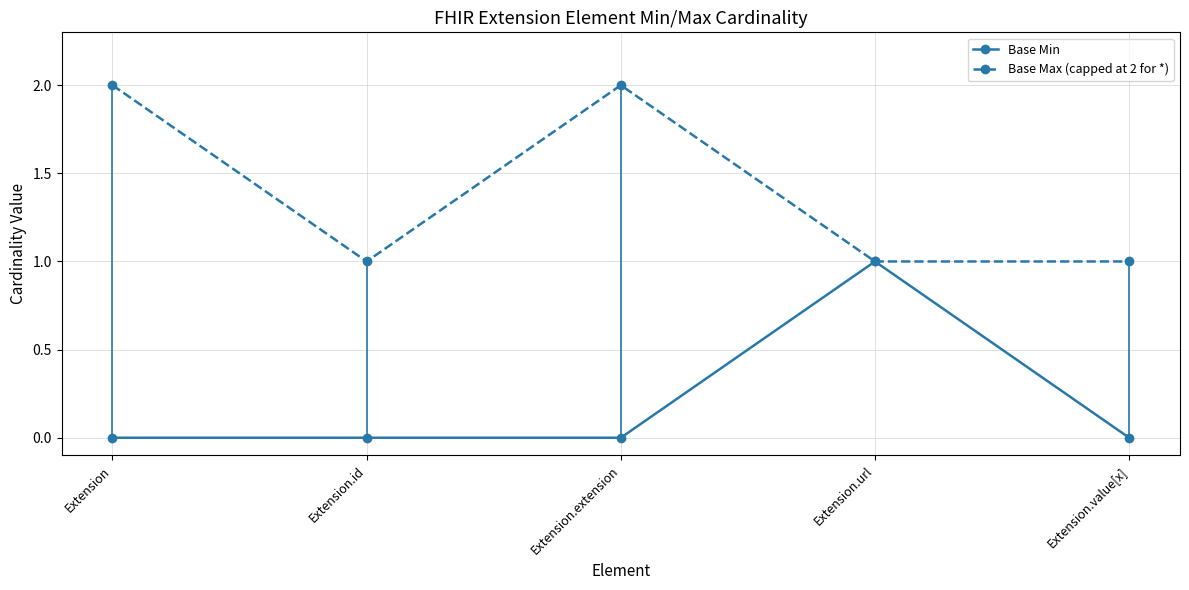

At which category is the sum across all series the highest?

Extension